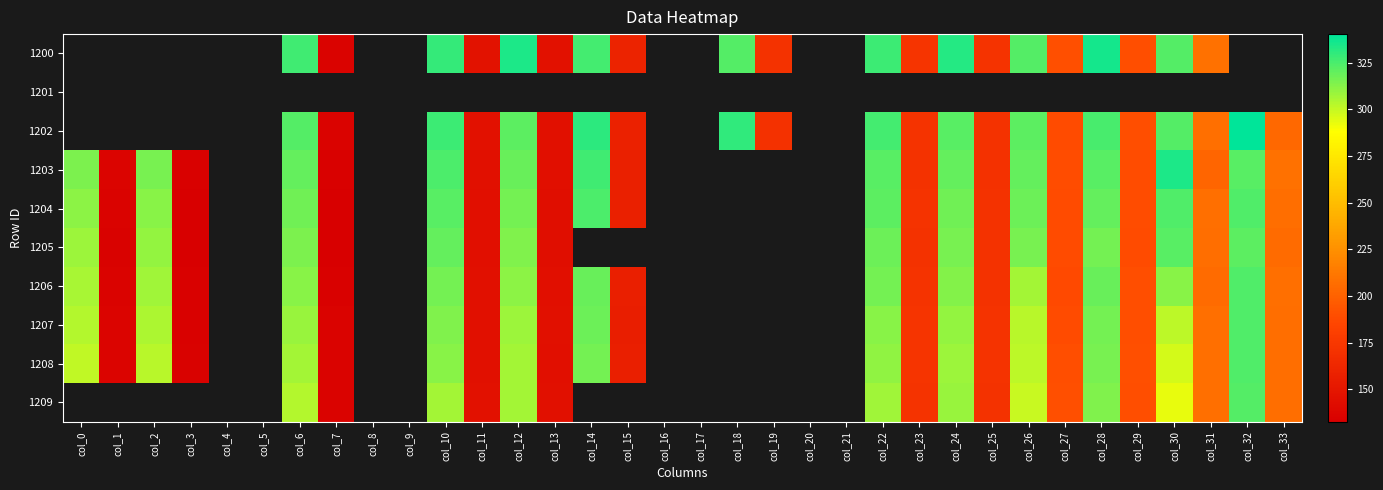

The 1206 series shows 156.7 at col_15. True or false?

True